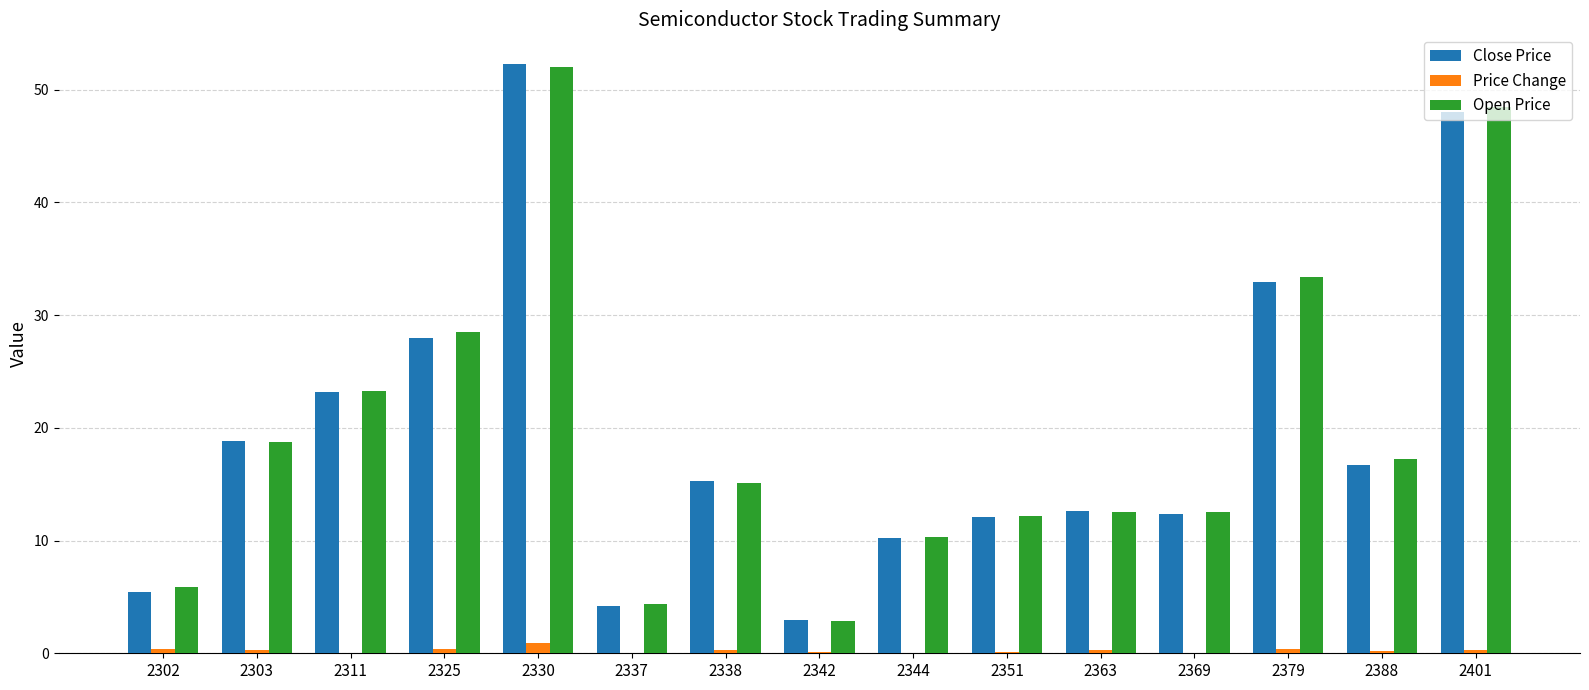

Does the chart contain stacked bars?

No